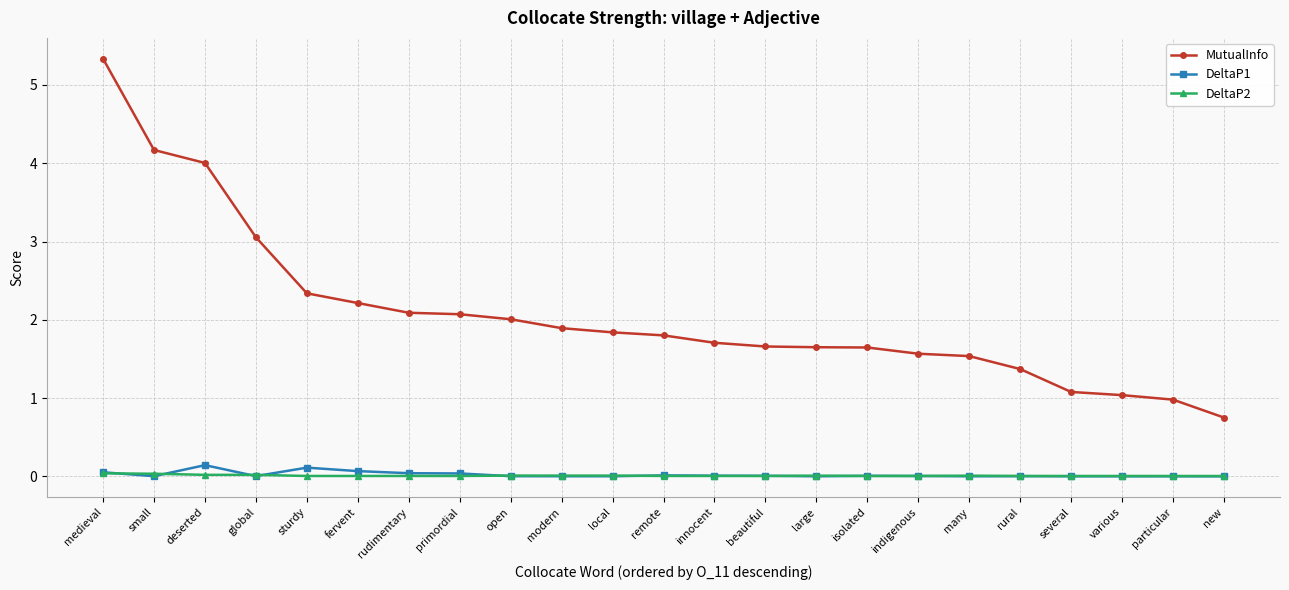

True or false: MutualInfo and DeltaP2 intersect in this chart.

False